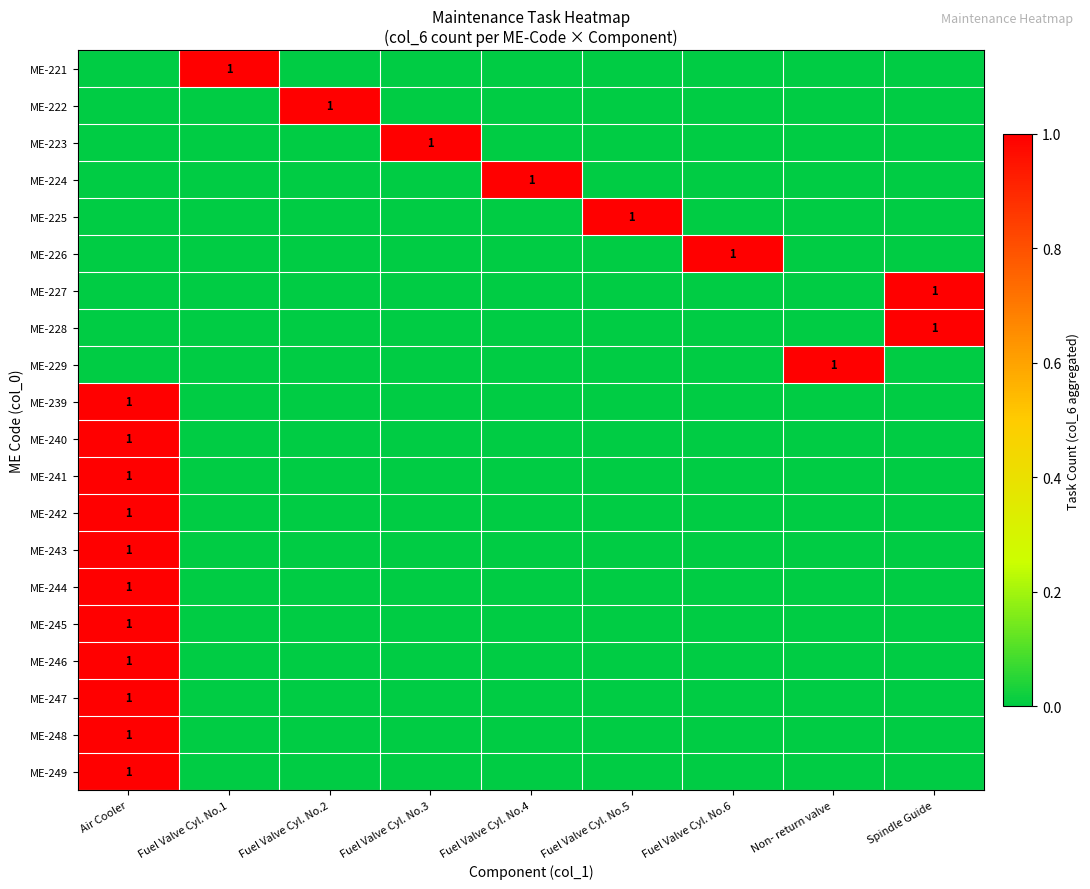

The ME-249 series shows 1 at Air Cooler. True or false?

True